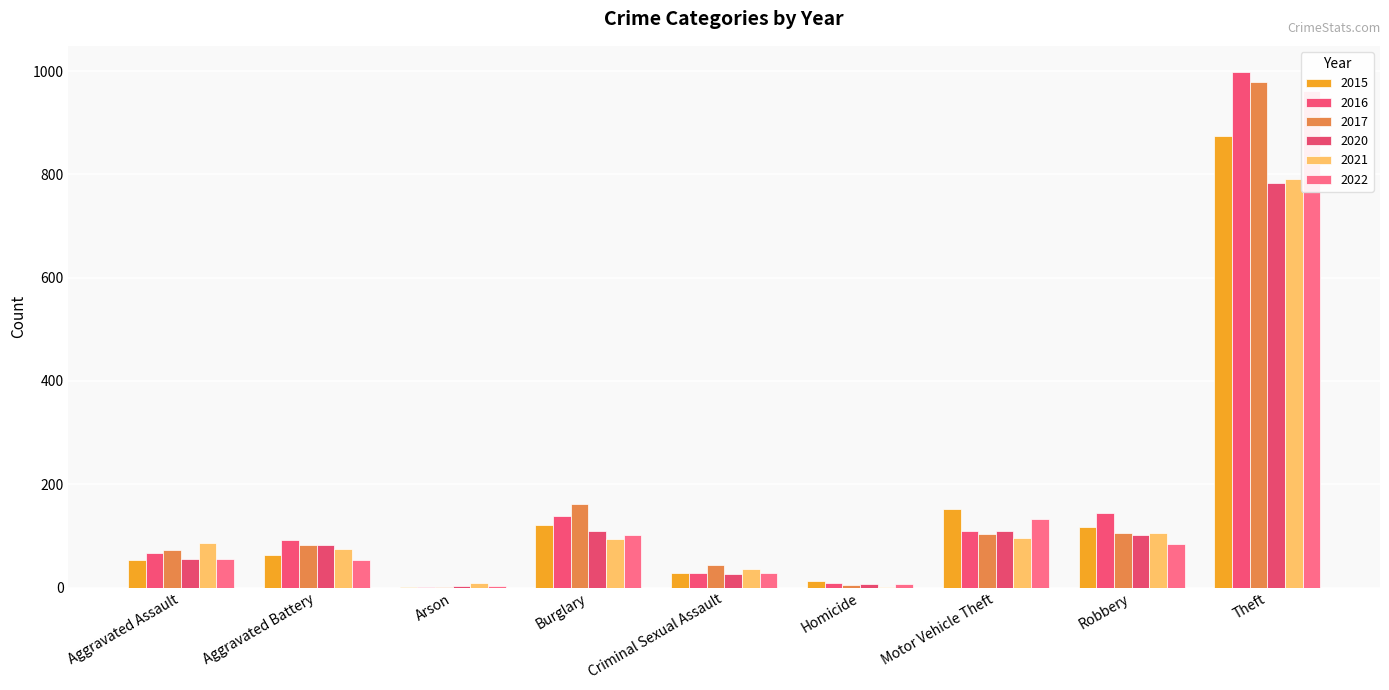

At which label does 2015 first exceed 64?

Burglary